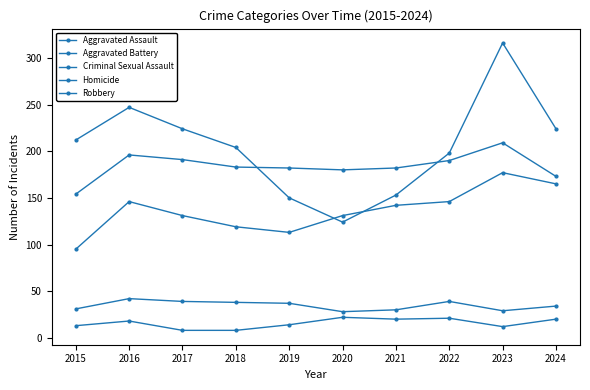

Is this an area chart (filled region under the line)?

No